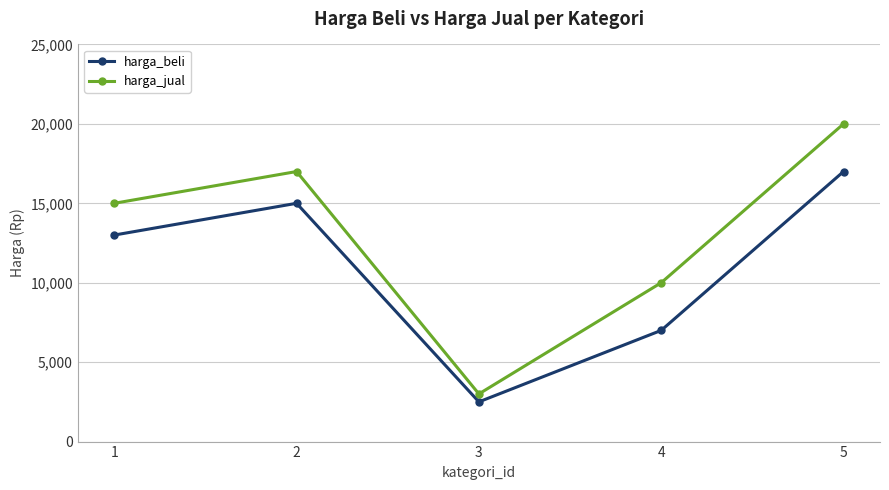

How many interior local valleys does the harga_jual series have?

1